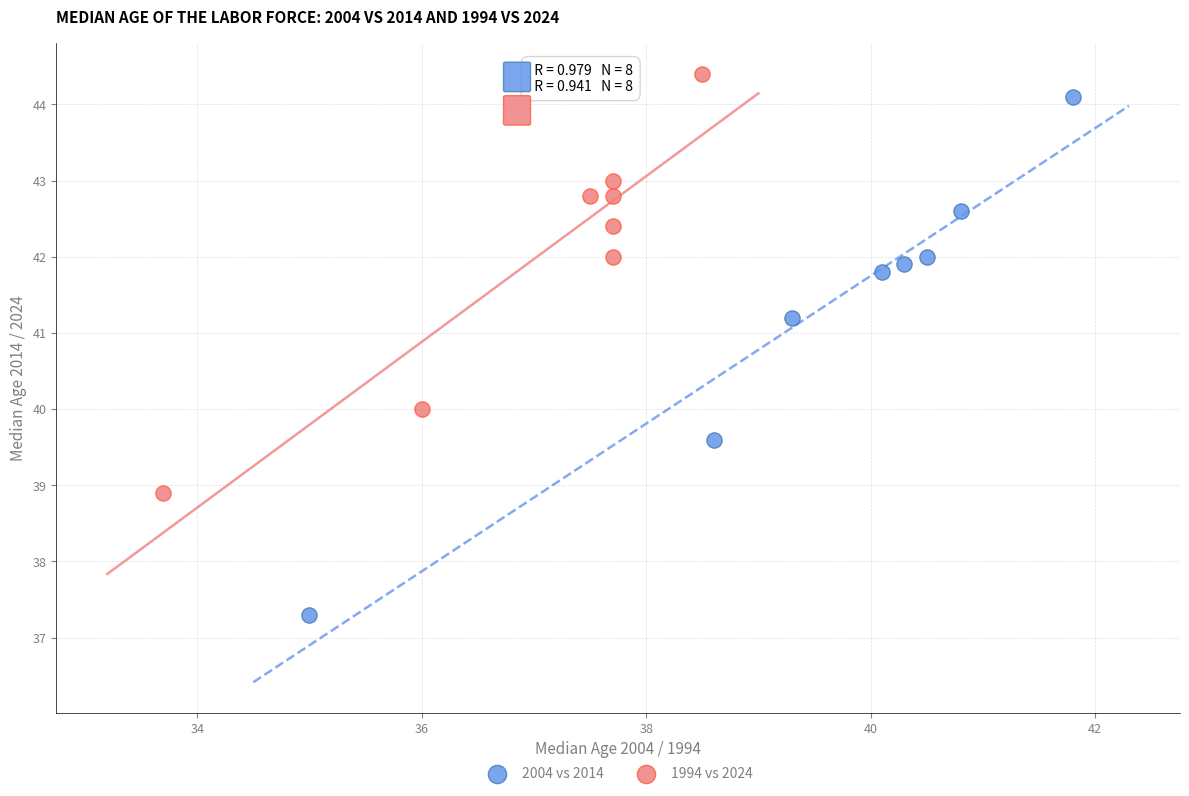

What are all the series names shown in the legend?

2004 vs 2014, 1994 vs 2024